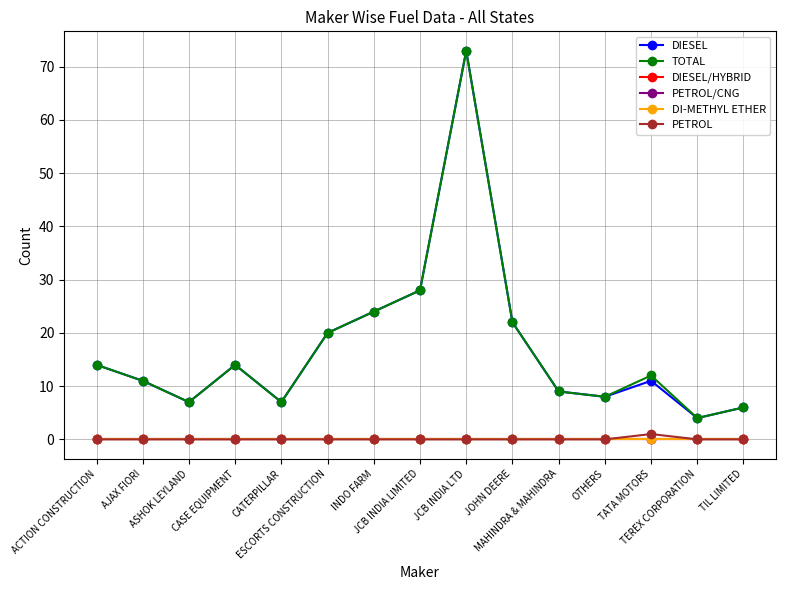

Does the chart have visible grid lines?

Yes